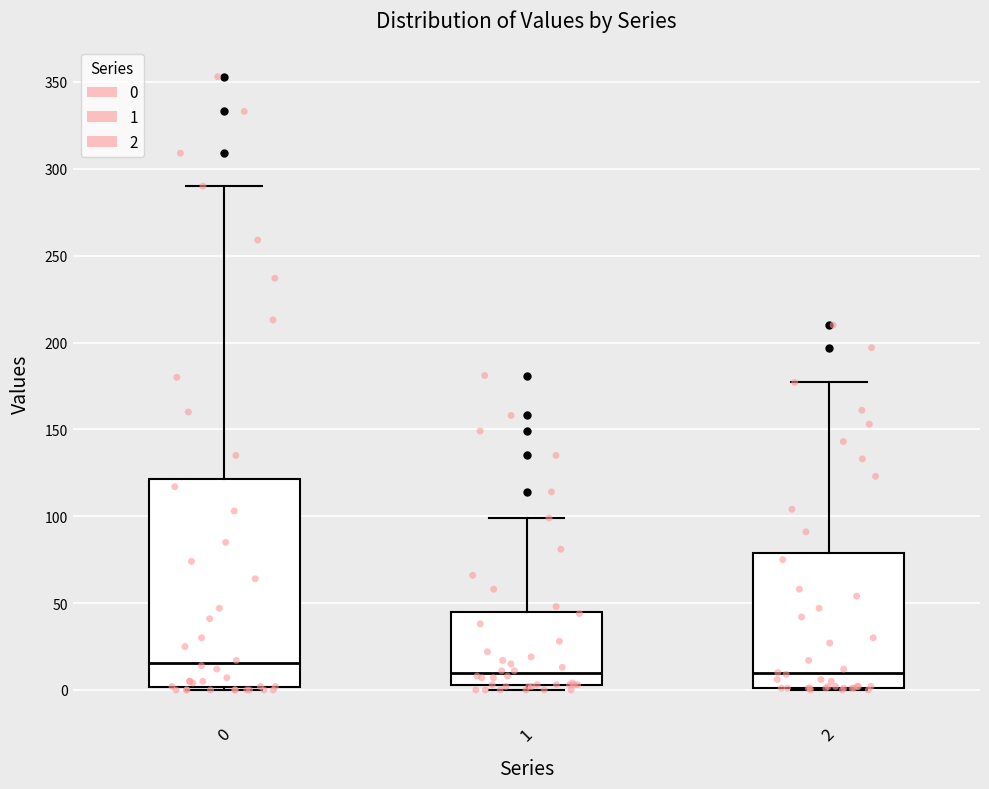

Which box is the tallest, from its lower edge to its upper edge?

0